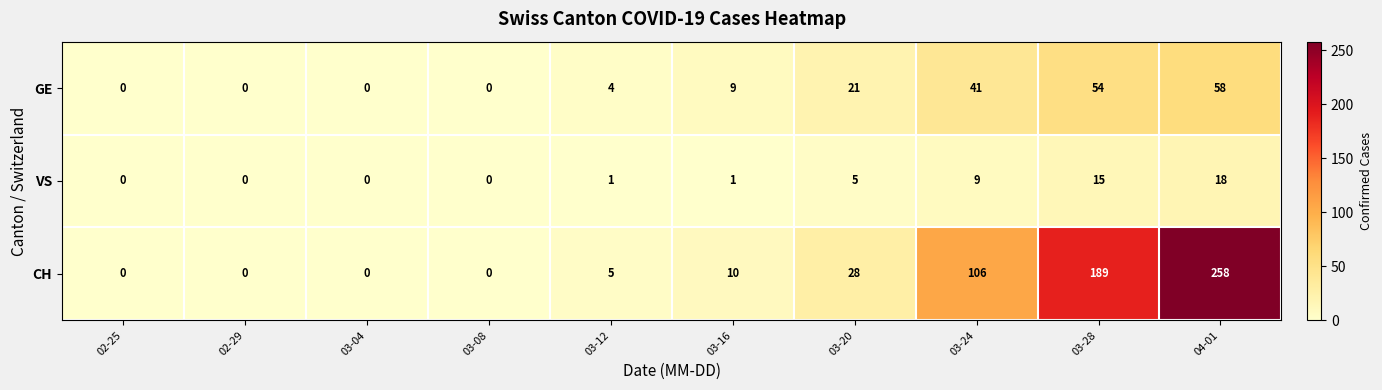

Reading right to left, extract all data points from this chart.

GE: 04-01=58	03-28=54	03-24=41	03-20=21	03-16=9	03-12=4	03-08=0	03-04=0	02-29=0	02-25=0
VS: 04-01=18	03-28=15	03-24=9	03-20=5	03-16=1	03-12=1	03-08=0	03-04=0	02-29=0	02-25=0
CH: 04-01=258	03-28=189	03-24=106	03-20=28	03-16=10	03-12=5	03-08=0	03-04=0	02-29=0	02-25=0